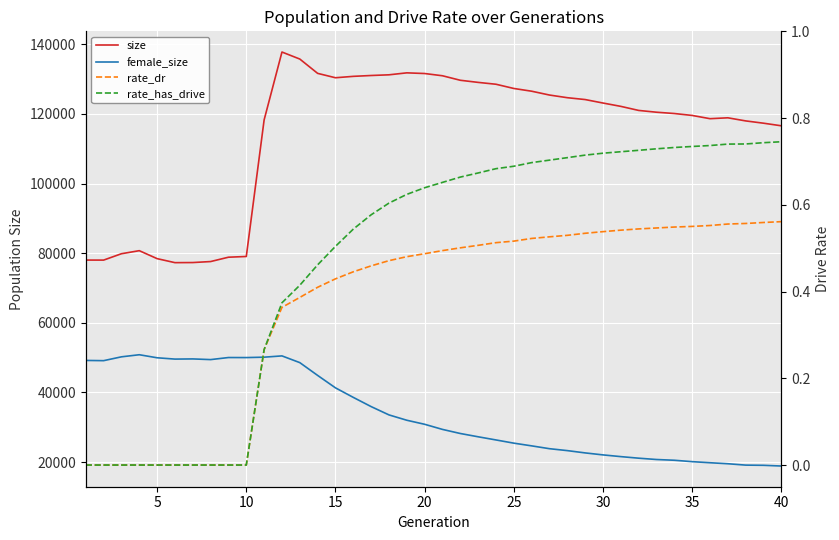

The value of female_size at 36 is 26914.3. True or false?

False